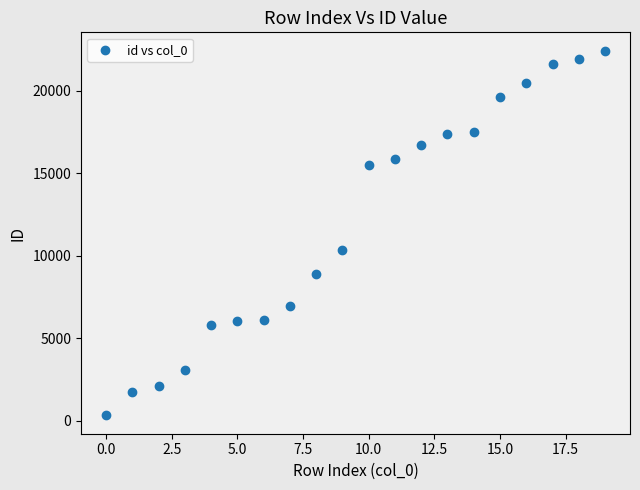

What Y value in the scatter plot is closest to 11378?

10372